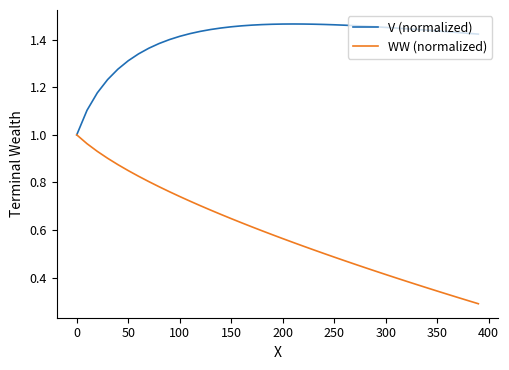

Which series has the largest total across all categories?

V (normalized)